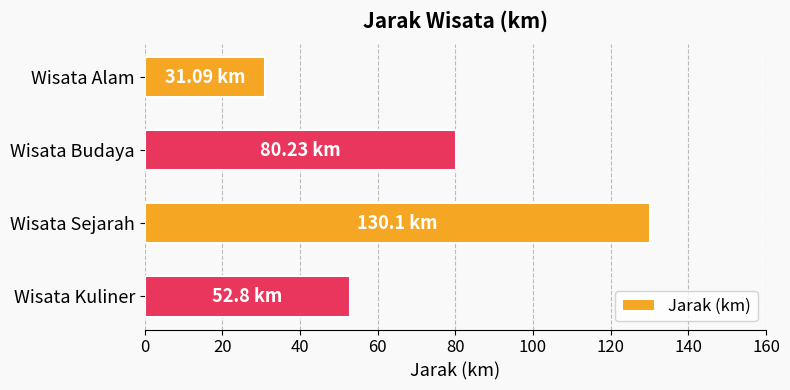

How many data points does each series have?

4